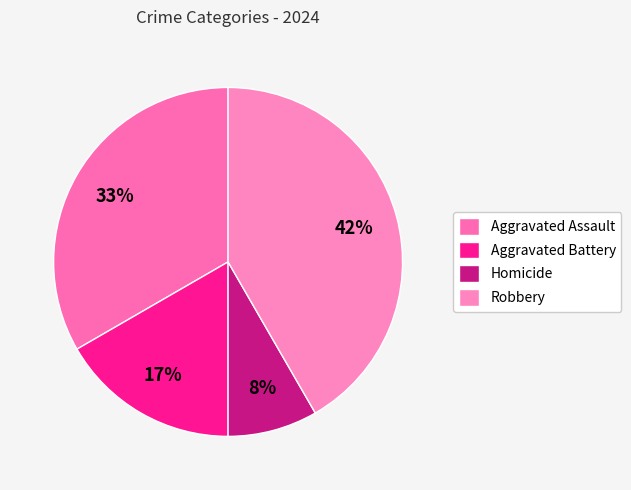

Does any single category account for the majority?

No